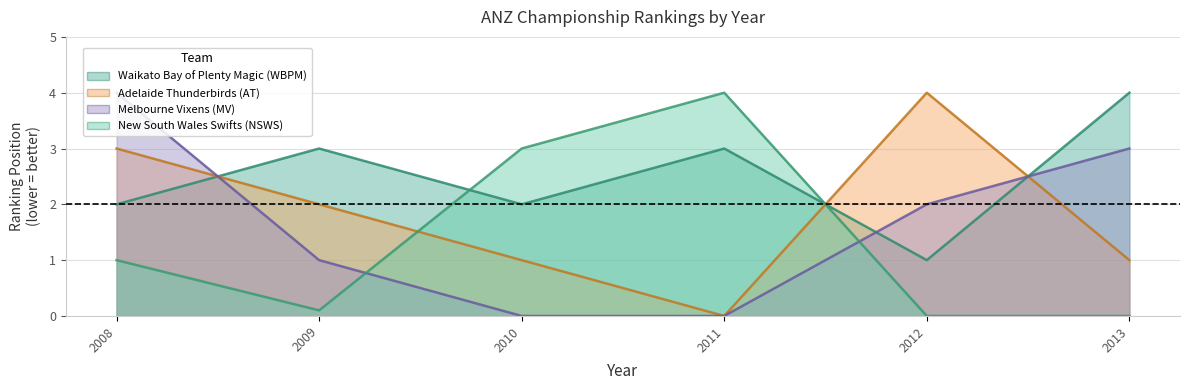

What is the sum of all Waikato Bay of Plenty Magic (WBPM) values?

15.0